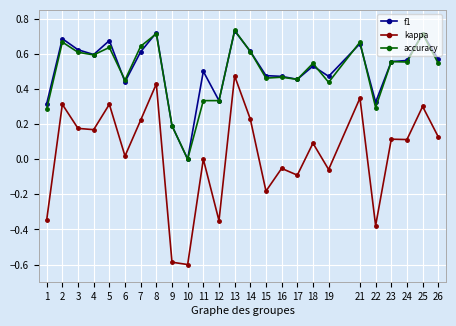

Is the value of kappa at 16 greater than the value of f1 at 5?

No